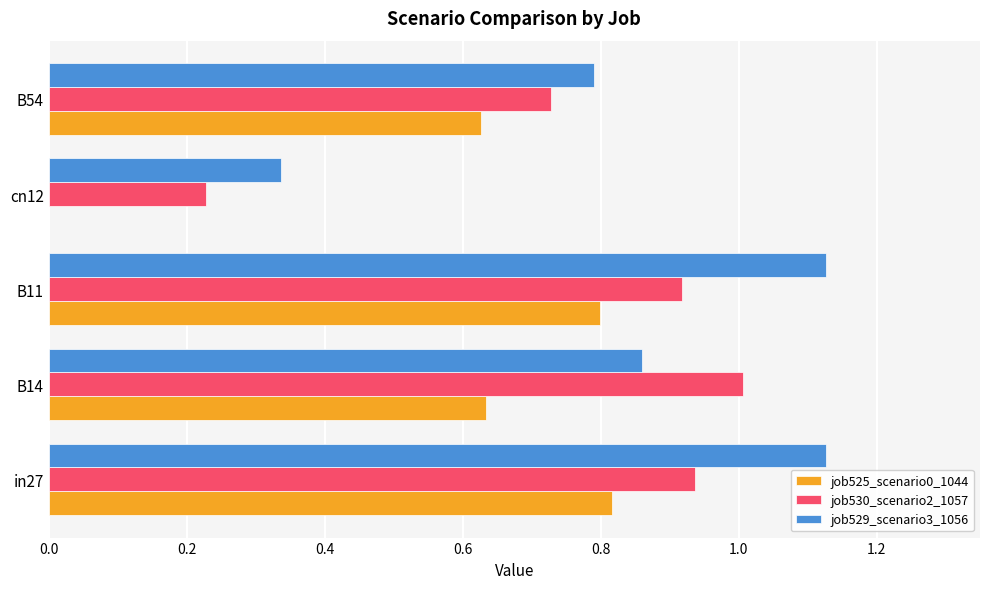

The job525_scenario0_1044 series shows 0.0 at cn12. True or false?

True